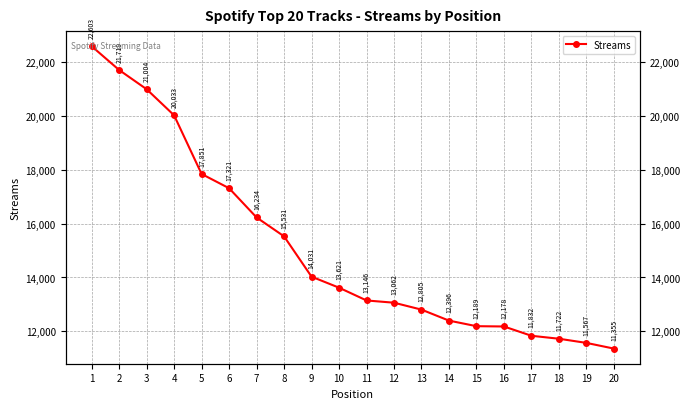

What is the sum of all values?

302200